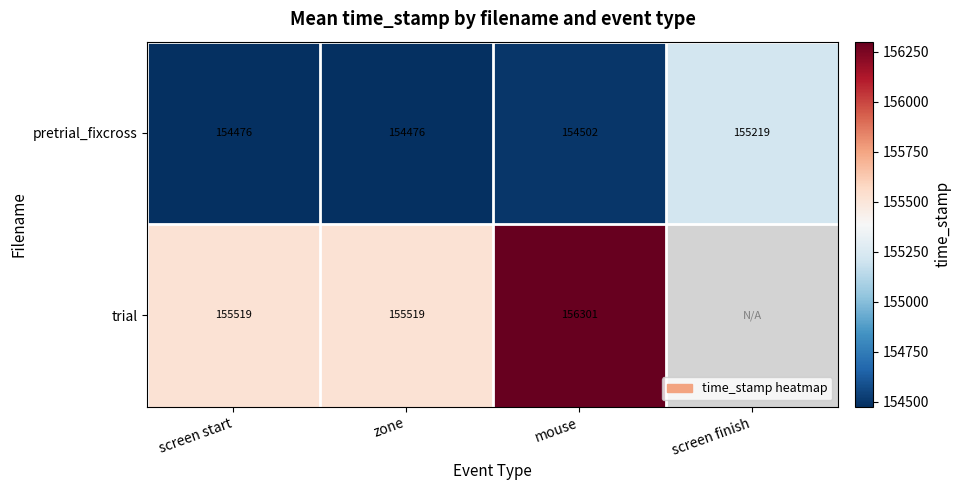

What is the sum of all pretrial_fixcross values?

618673